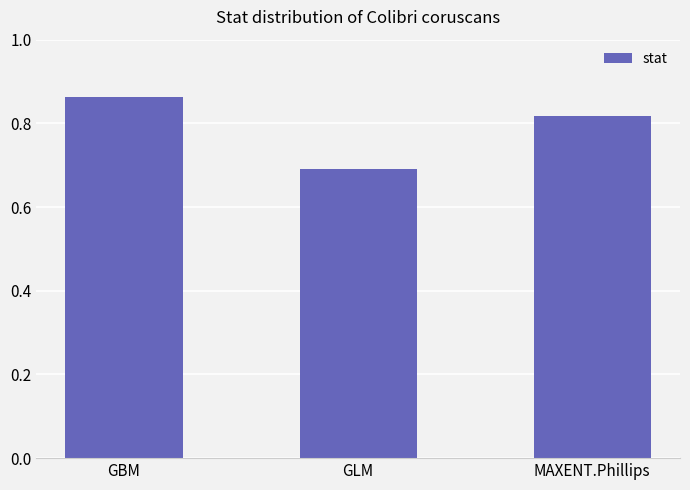

What is the minimum value shown in the chart?

0.7